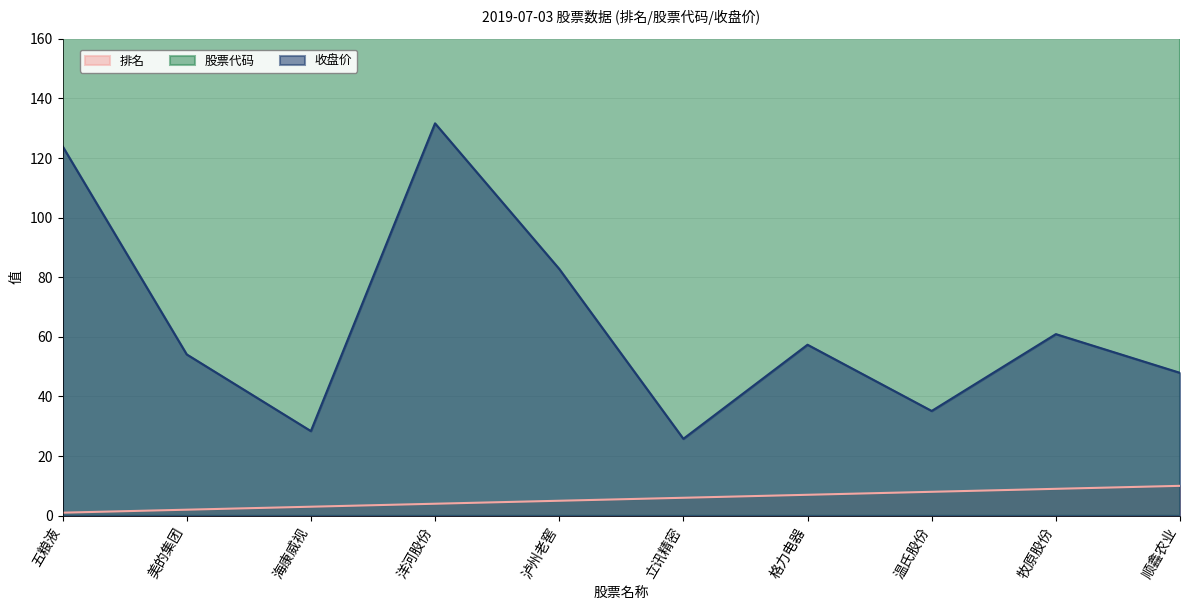

How many values in the 收盘价 series are below 57?

5